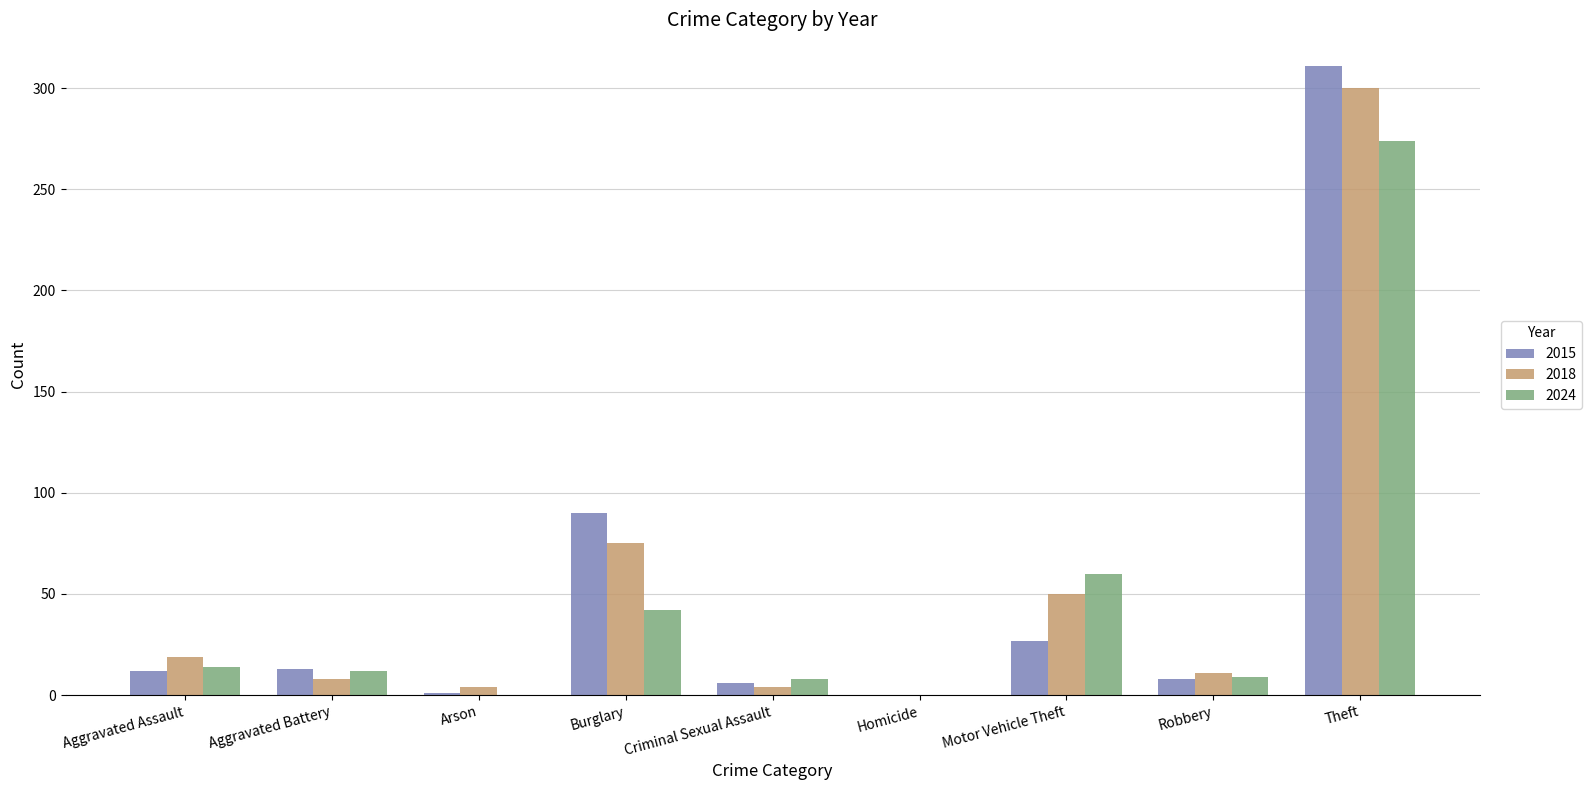

What value does the 2018 series have at Robbery, to the nearest 10?

10